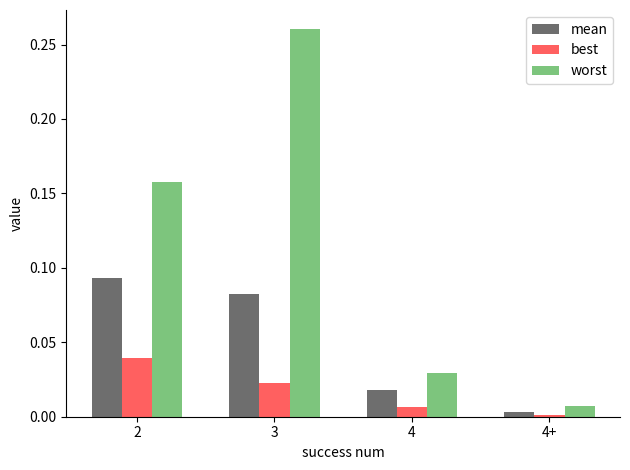

Which series has the largest range (max minus min)?

worst